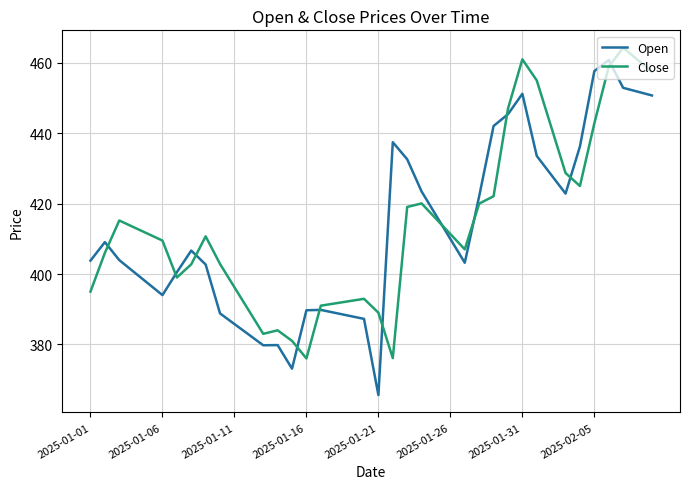

What is the lowest value of the Close series?

376.0